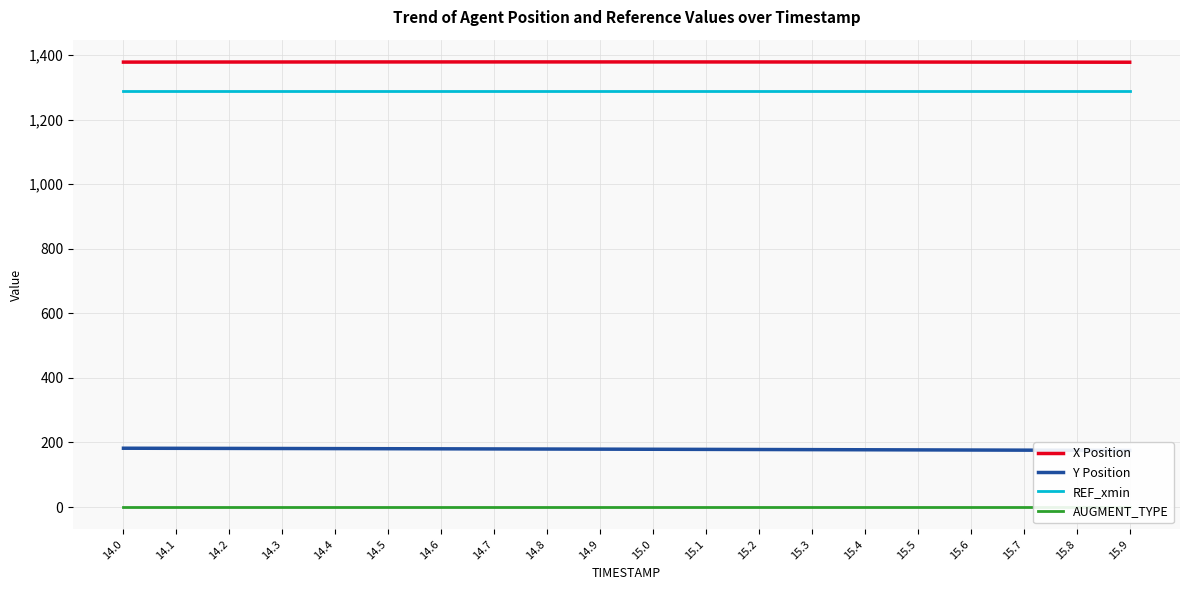

Between 14.9 and 15.6, which is larger?

14.9